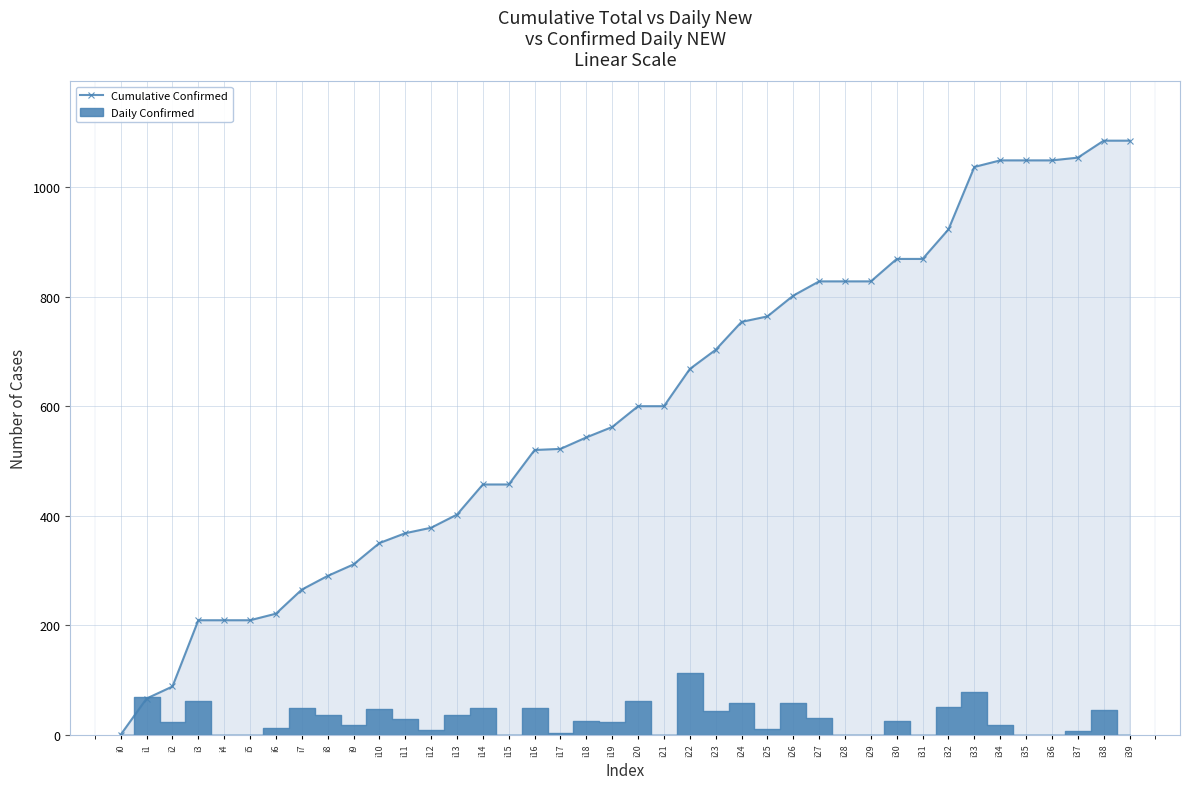

Which label corresponds to the smallest value in the chart?

i0